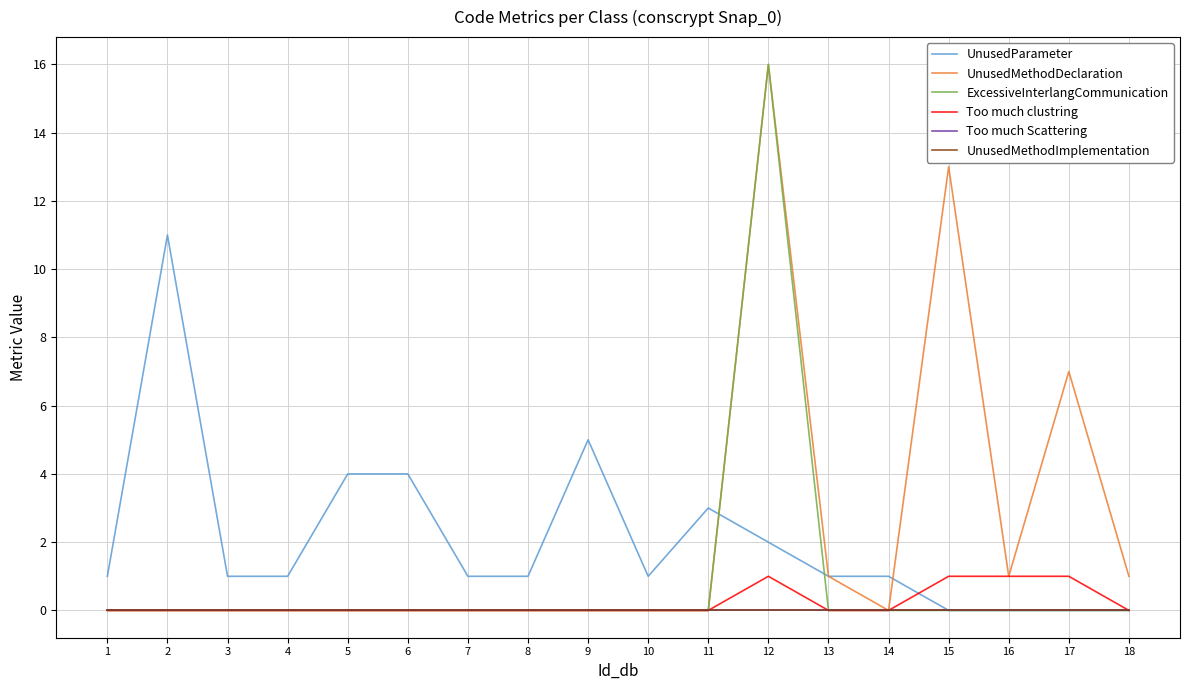

Between 3 and 5, which series saw the biggest shift?

UnusedParameter